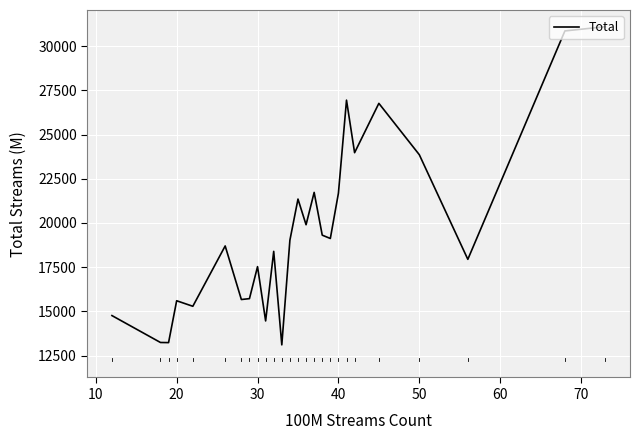

What is the smallest value displayed?

13104.0